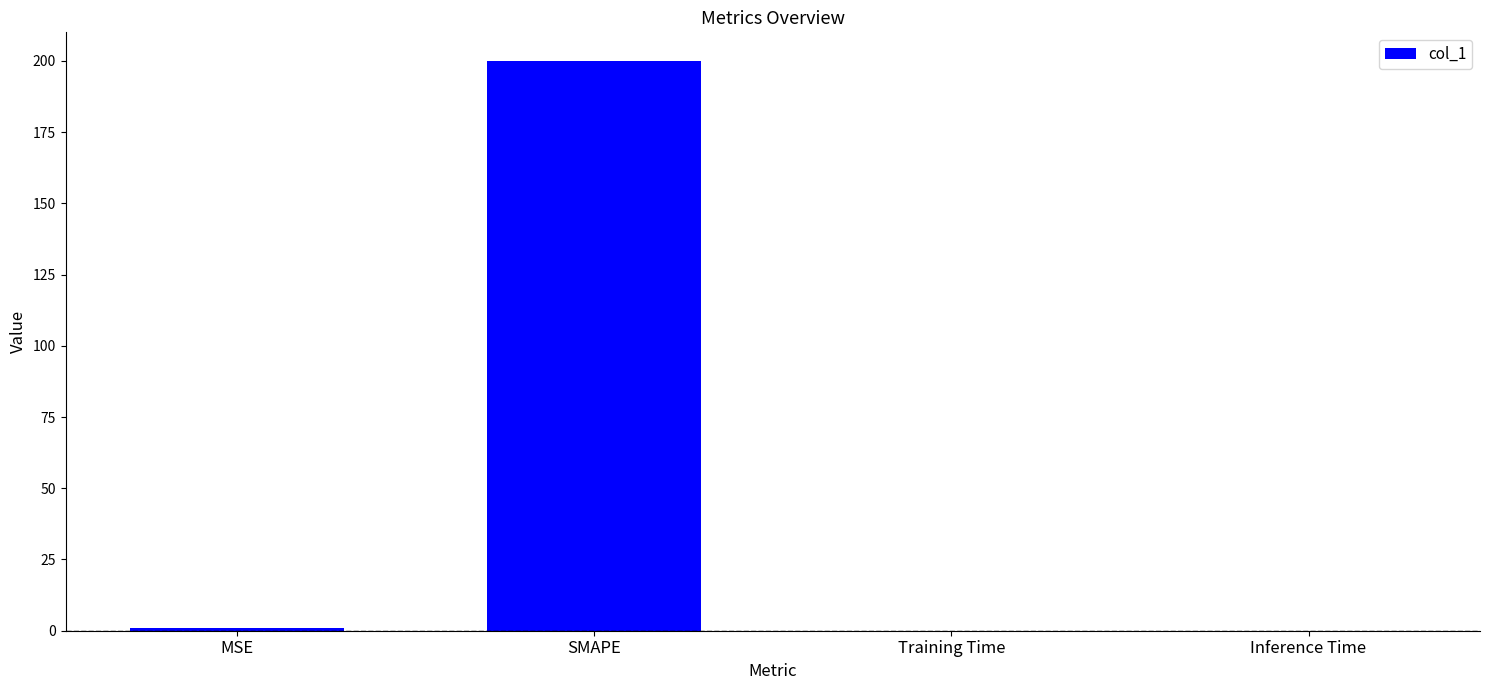

What is the greatest value displayed?

200.0